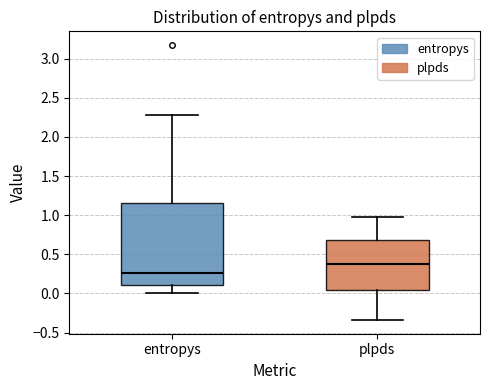

Reading left to right, transcribe this box plot: for each box, give where its median line is, the range the box spans, and where its two whiskers end, as read against the y-axis. The values are not printed on the chart, so give them approximately, as read against the axis.

entropys: median 0.25, box 0.10 to 1.15, whiskers 0.00 to 2.30
plpds: median 0.40, box 0.05 to 0.70, whiskers -0.35 to 1.00